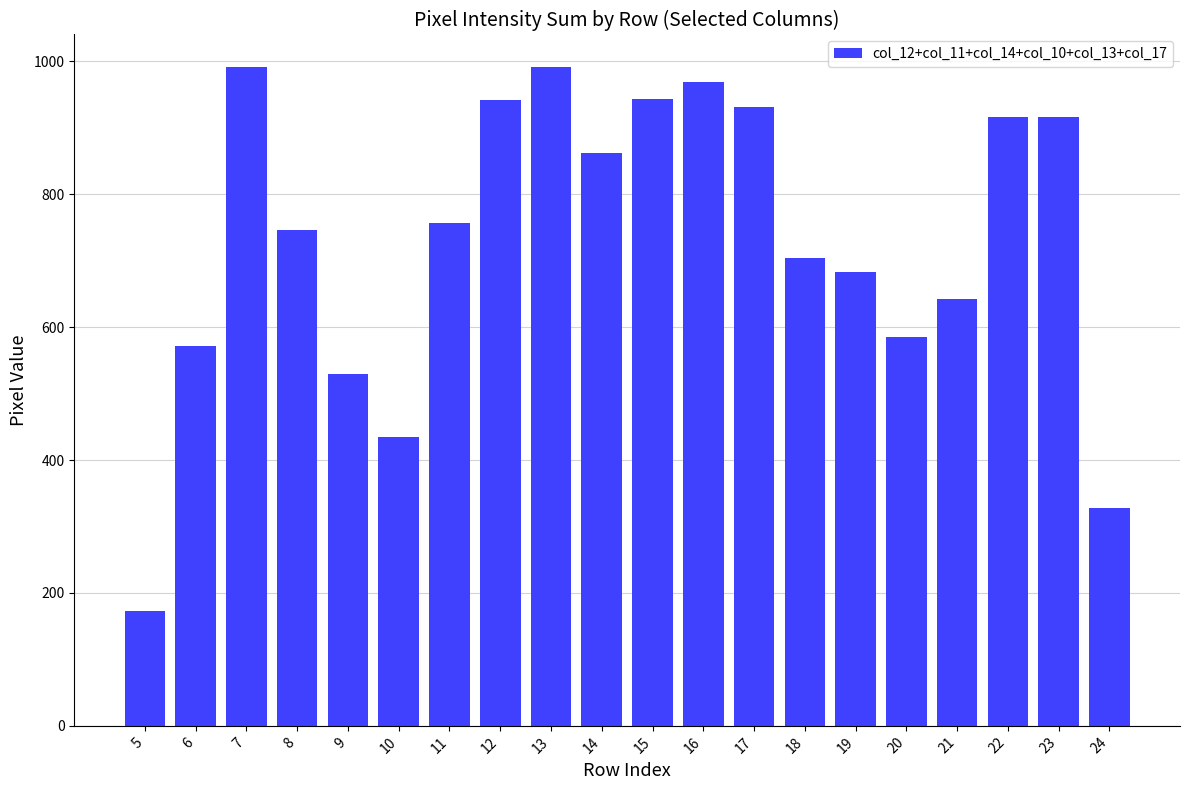

Are the bars grouped side by side (vs. stacked)?

No